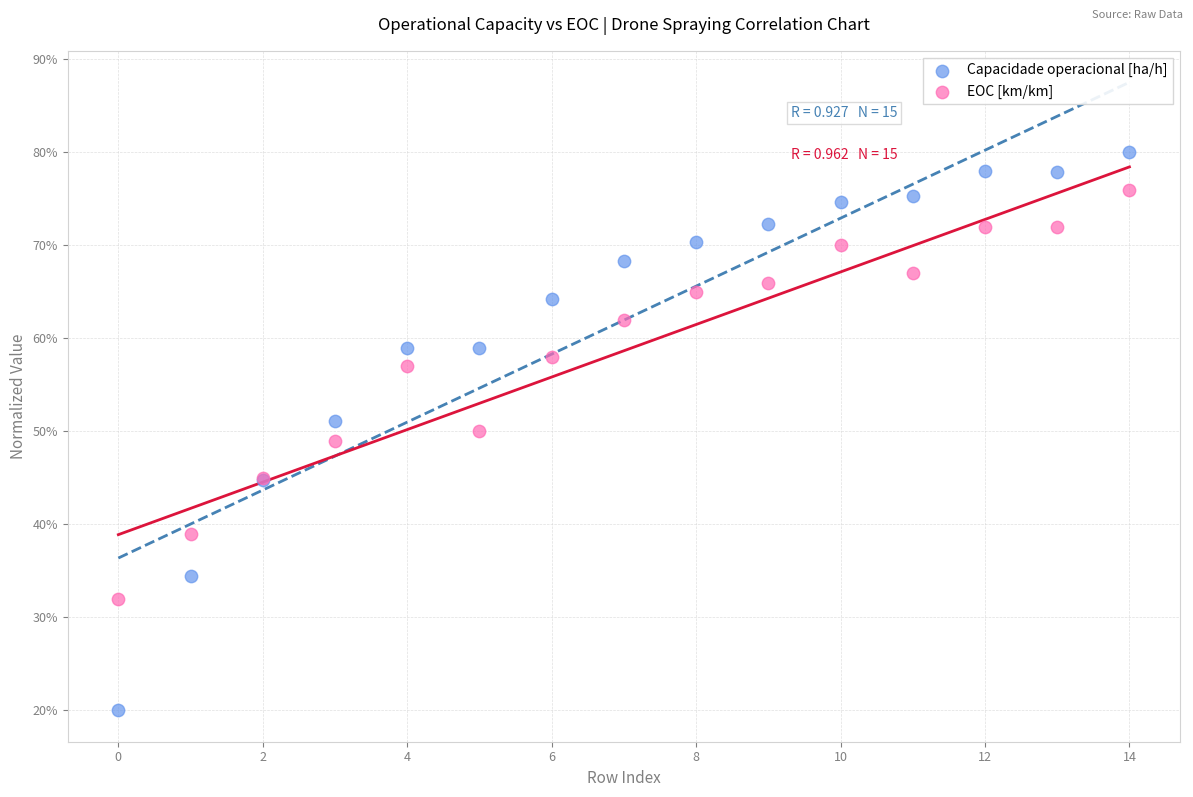

Which series has the largest Y range (max minus min)?

Capacidade operacional [ha/h]